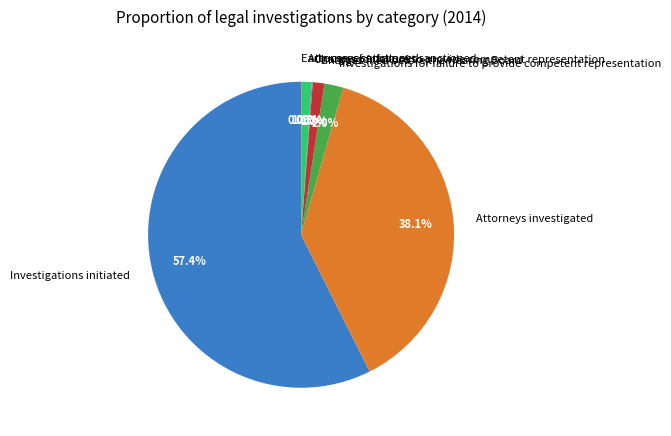

Which has a higher value, Attorneys investigated or Investigations for failure to provide competent representation?

Attorneys investigated